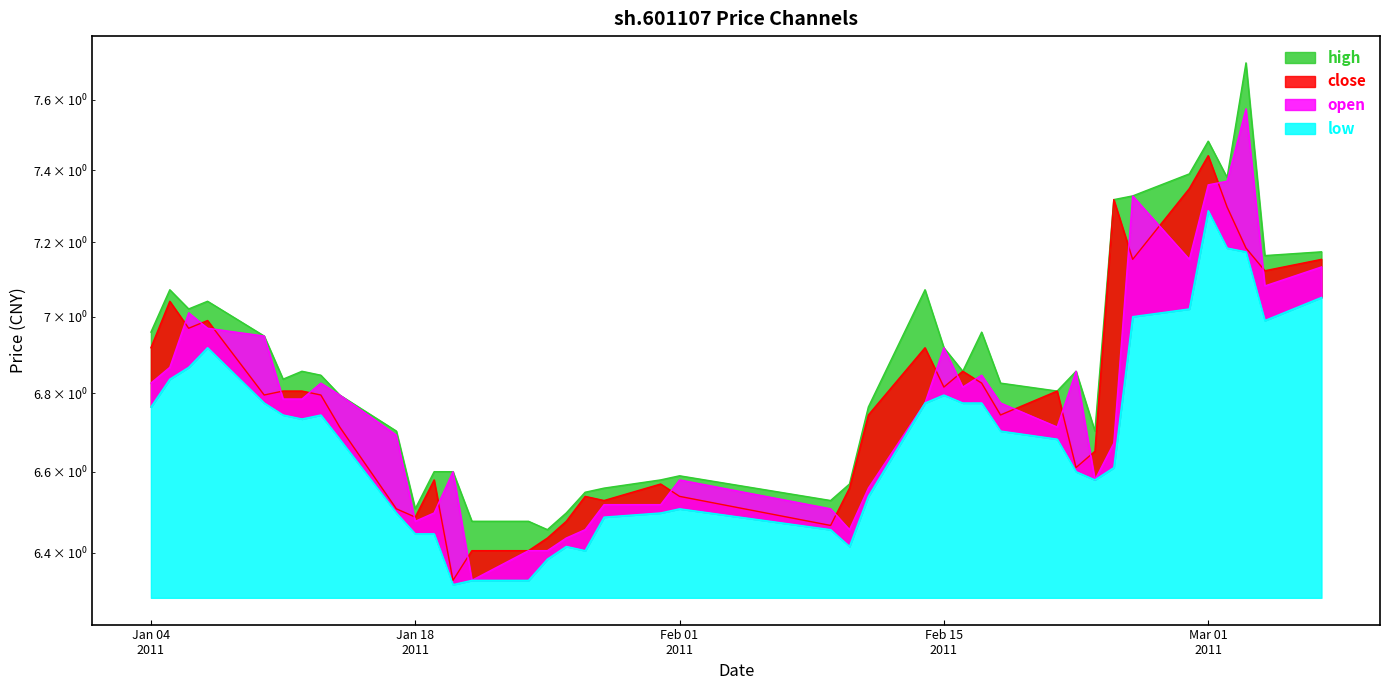

At which label is close closest to 6?

2011-01-20